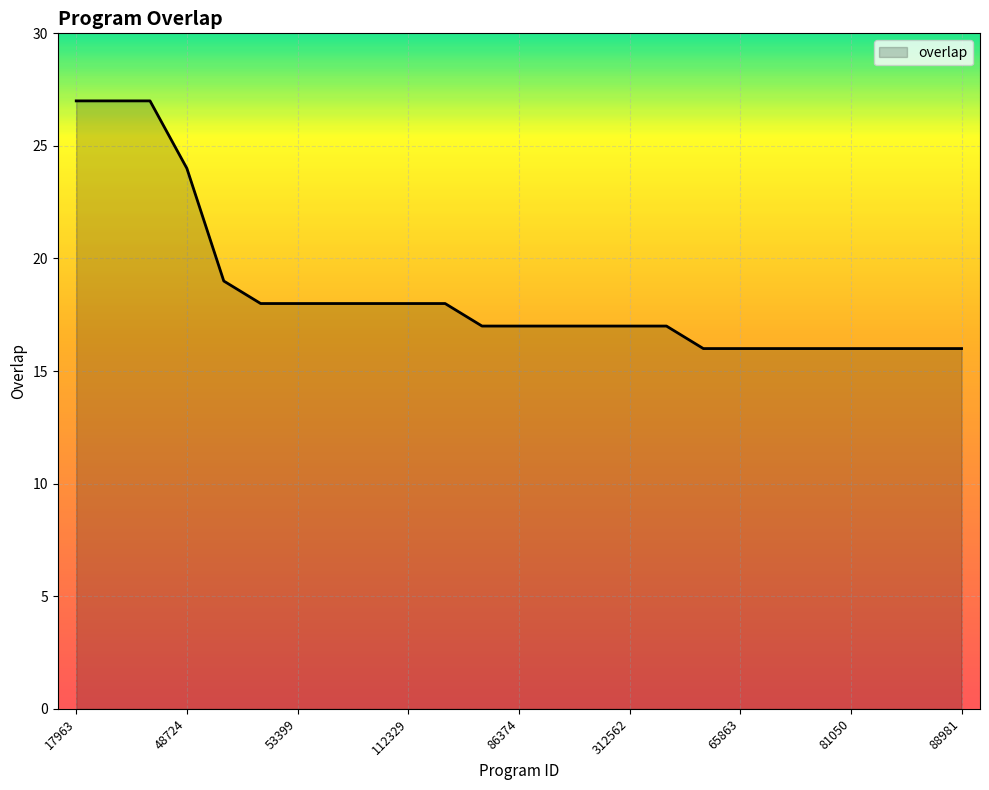

What is the minimum value shown in the chart?

16